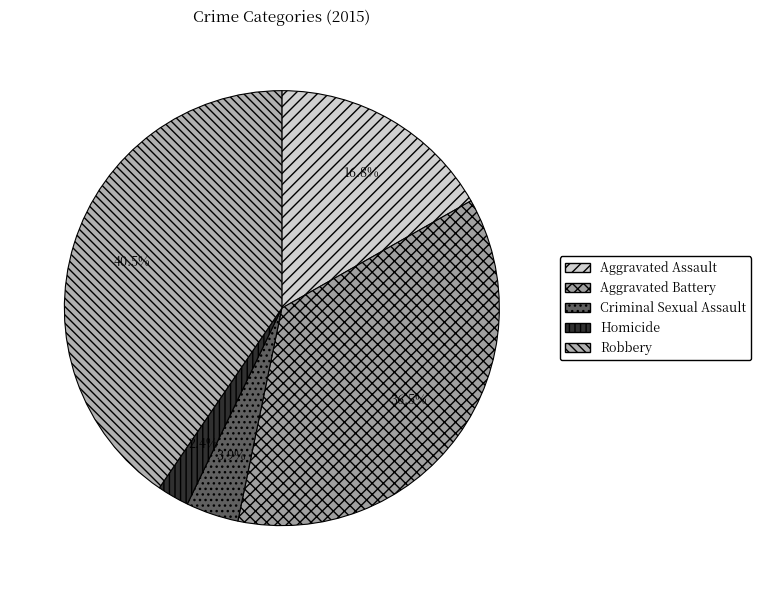

Count the number of slices in the pie.

5